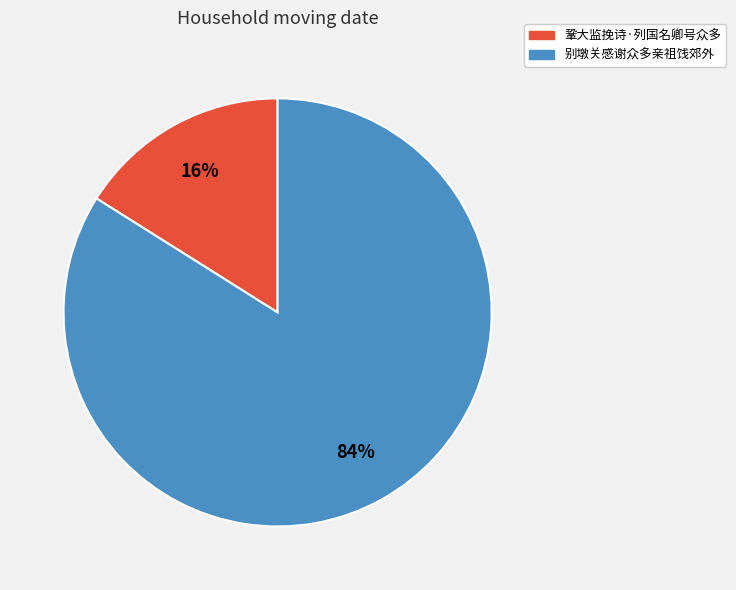

Which slice is the smallest?

鞏大监挽诗·列国名卿号众多